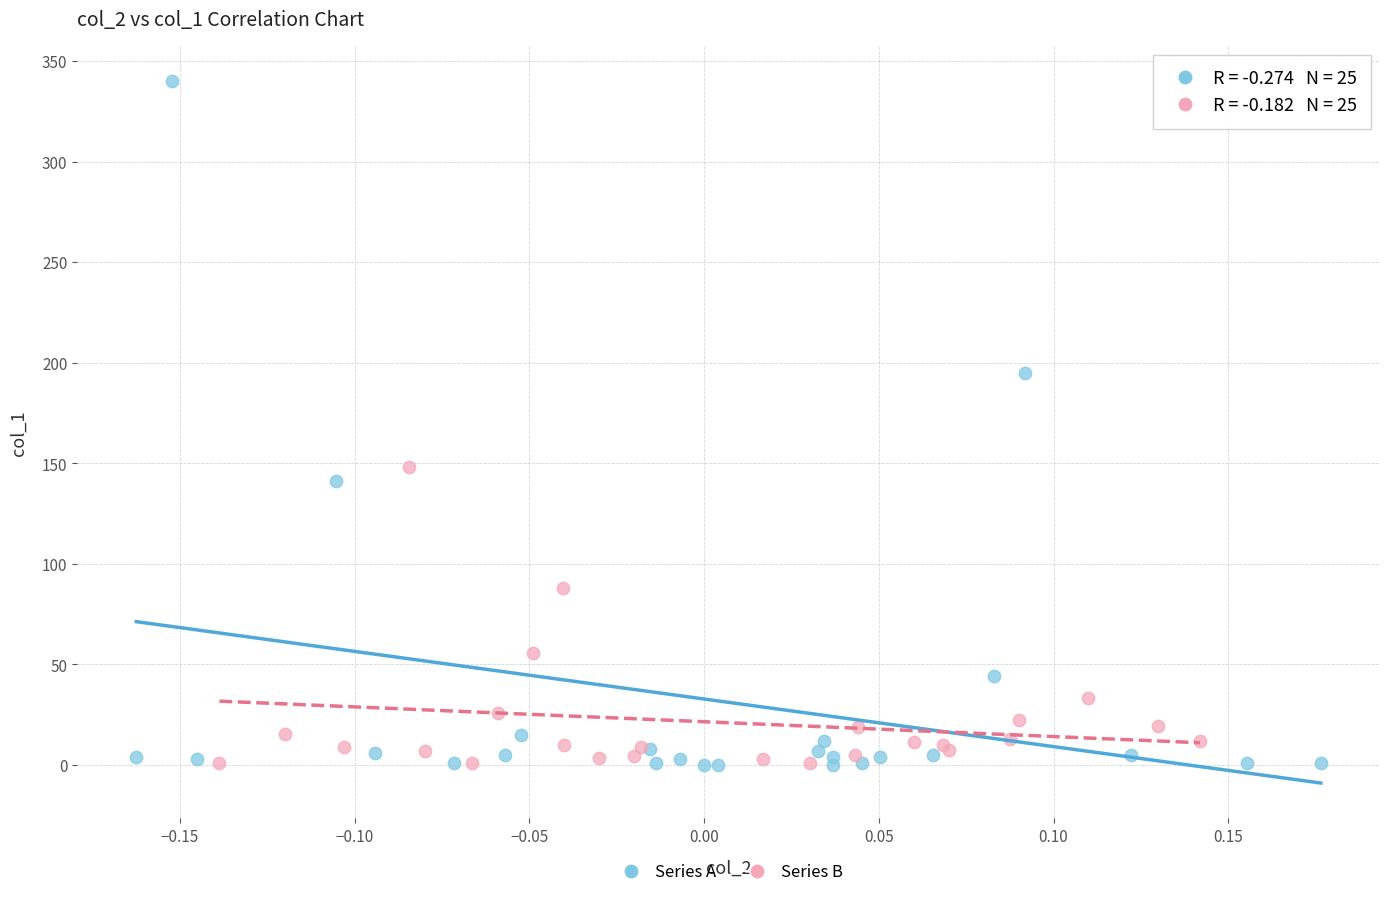

What are all the series names shown in the legend?

Series A, Series B